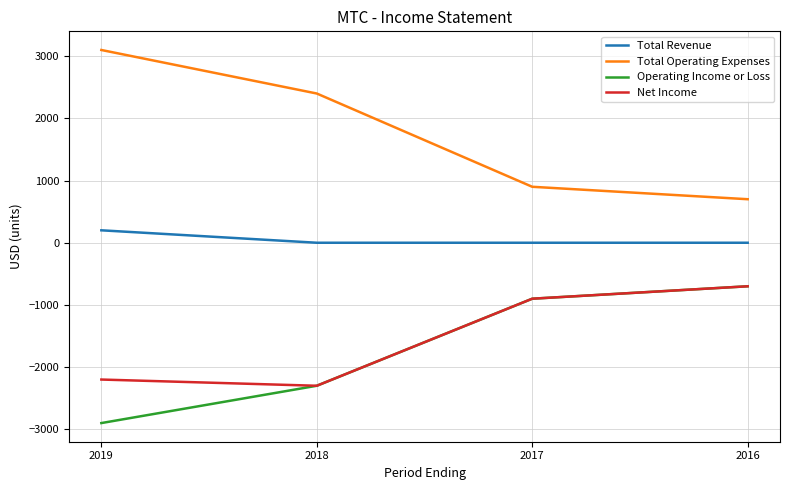

Read the Total Operating Expenses value at 2017.

900